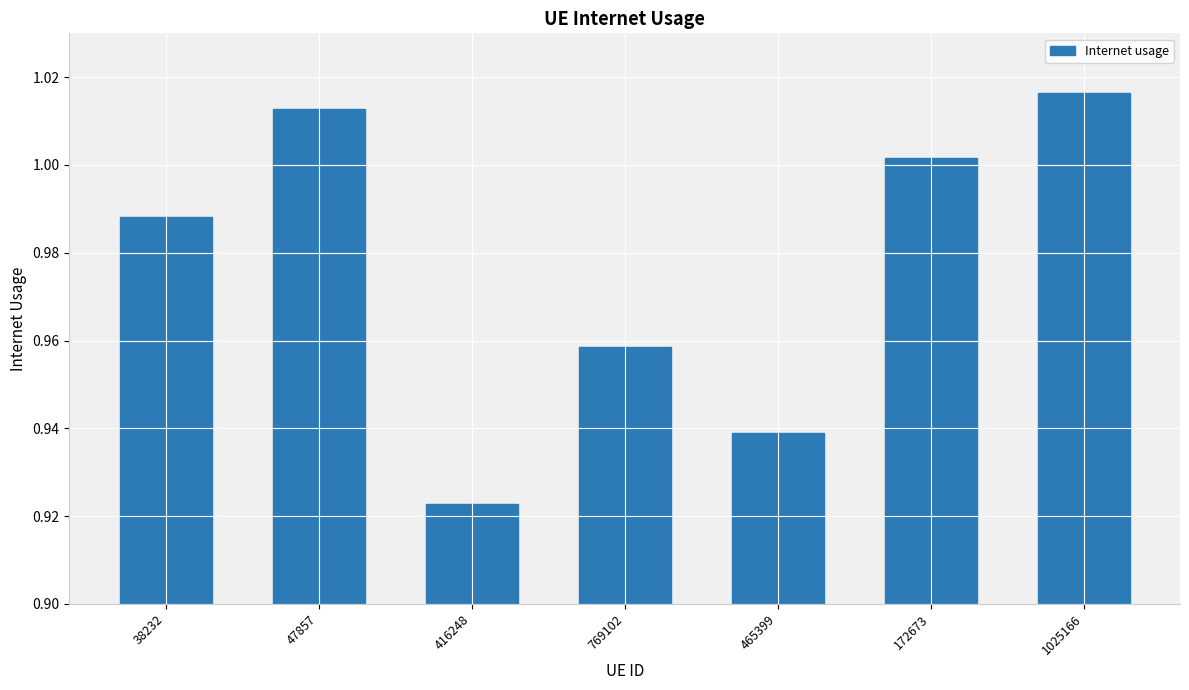

Which category has the highest value across all series?

1025166